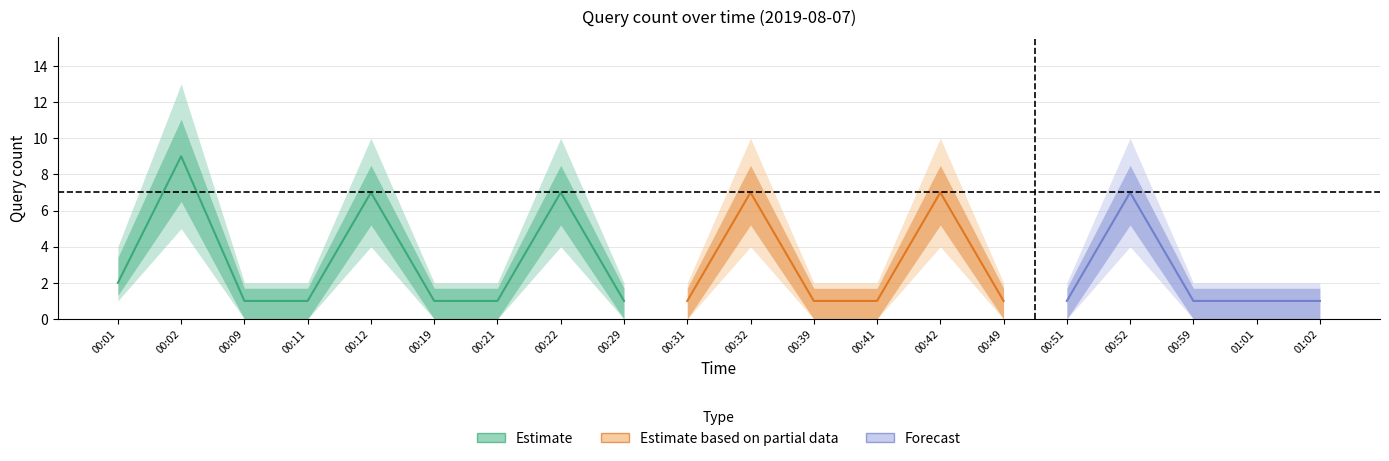

The lower series shows -2 at 00:09. True or false?

False